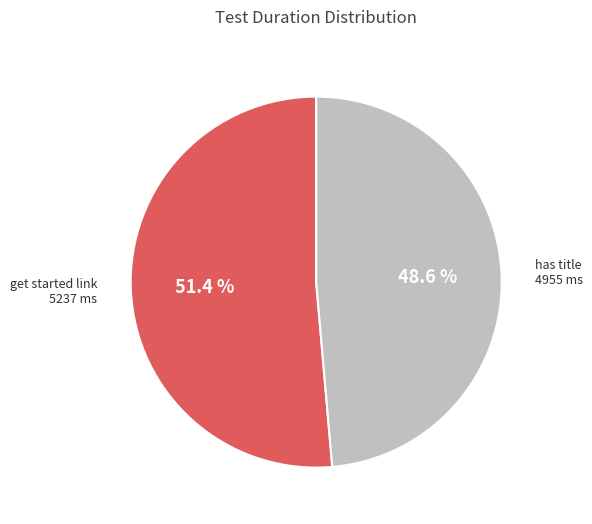

Does has title account for over 50% of the chart?

No